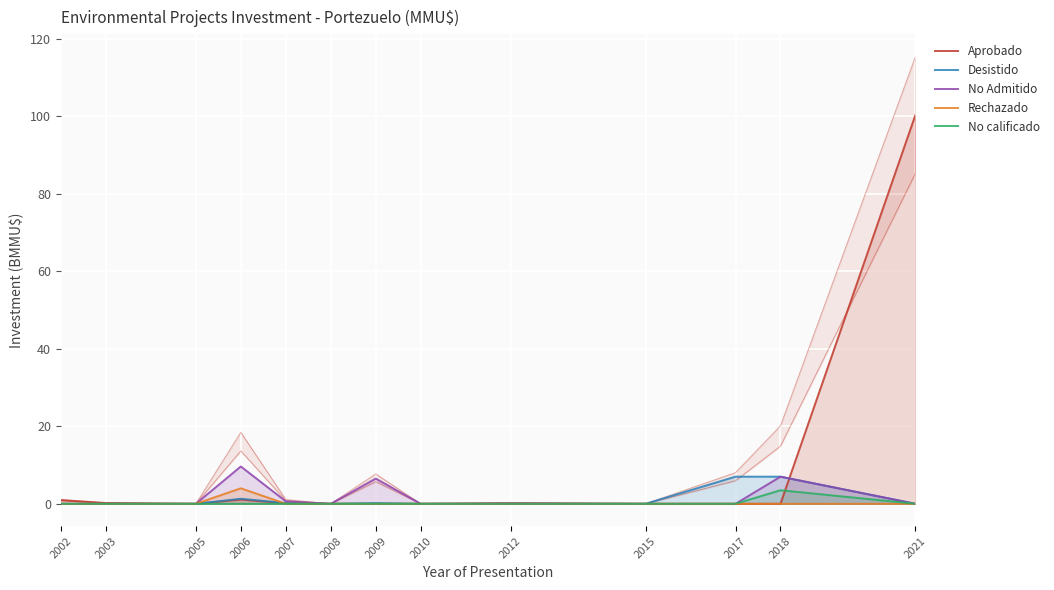

What is the sum of all Aprobado values?

102.8